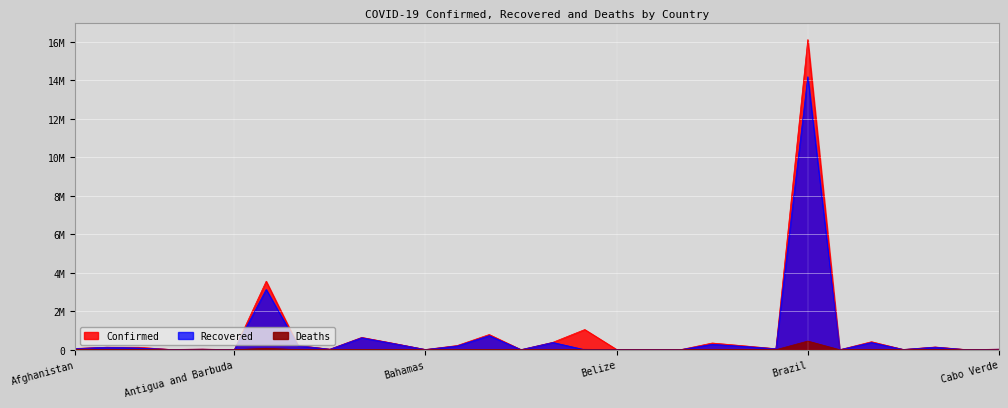

At which label does Recovered first exceed 56295?

Albania